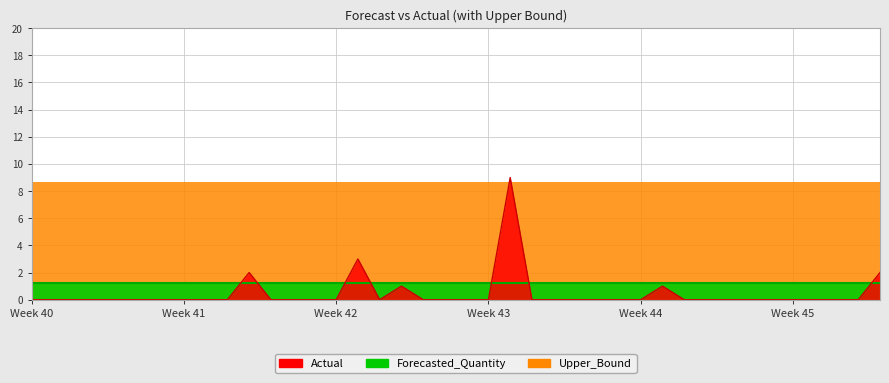

What are all the series names shown in the legend?

Actual, Forecasted_Quantity, Upper_Bound